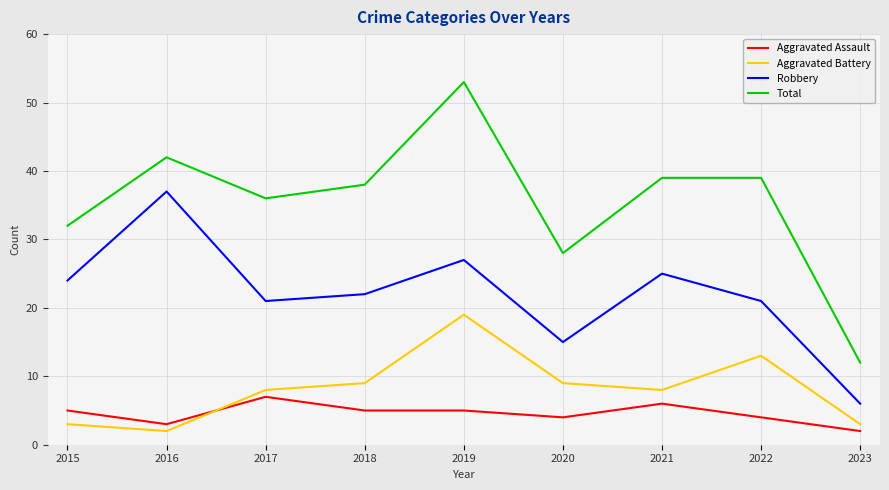

What are all the series names shown in the legend?

Aggravated Assault, Aggravated Battery, Robbery, Total